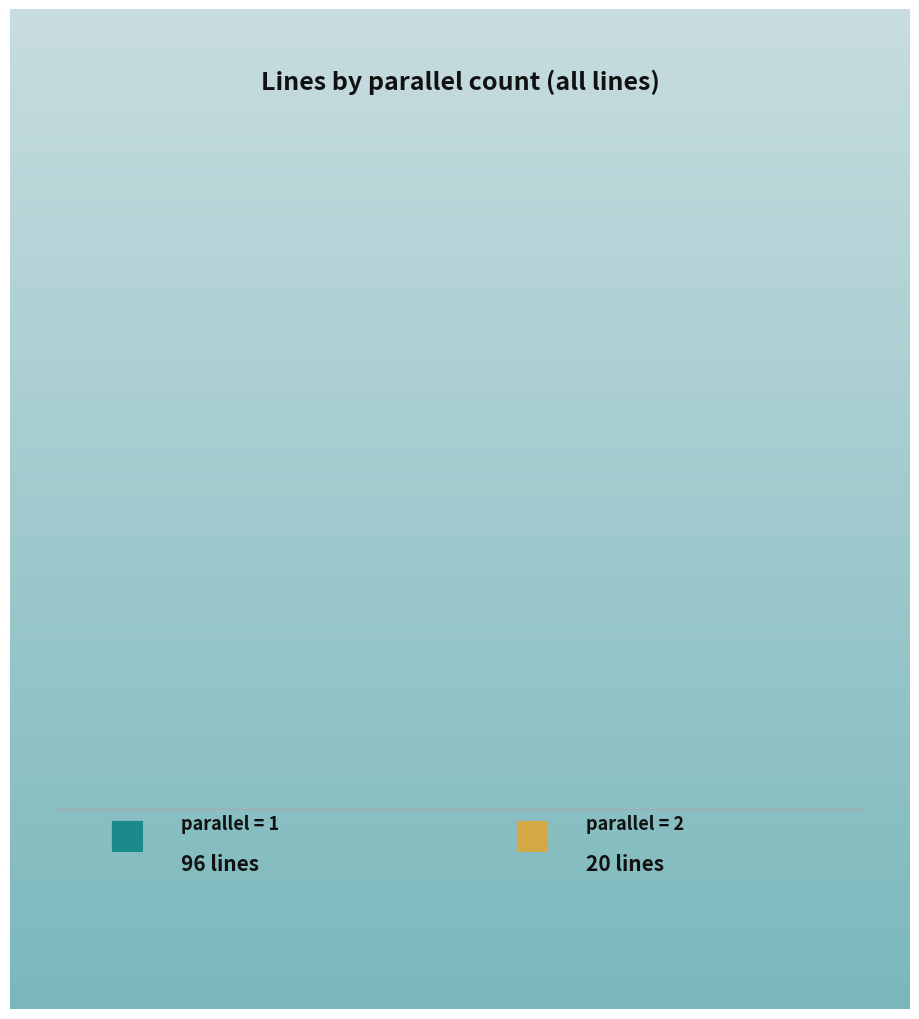

What is the ratio of the value at parallel=1 to the value at parallel=2?

4.8